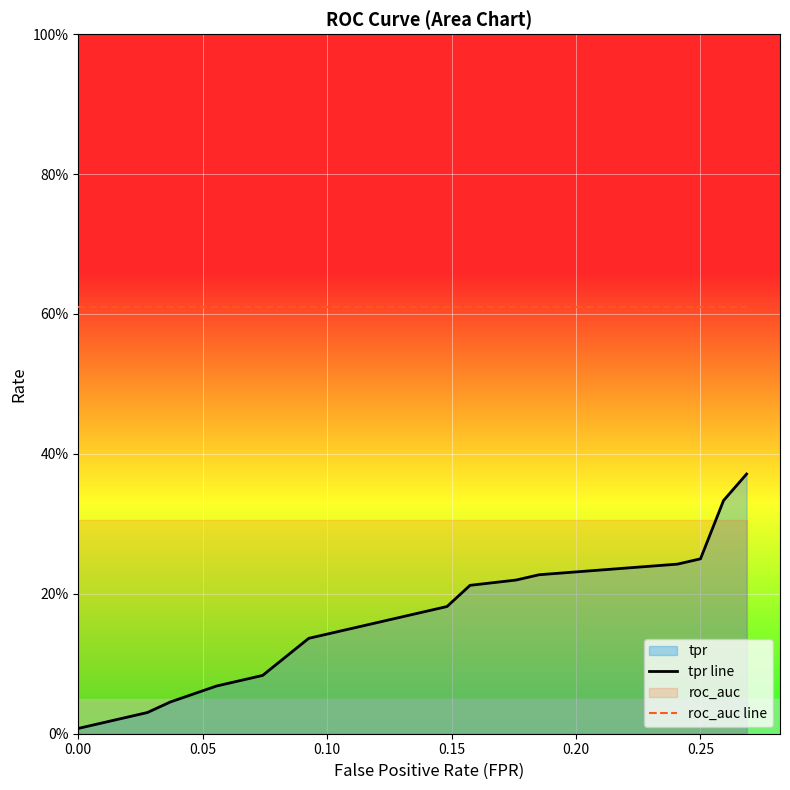

What is the sum of all tpr line values?

3.2